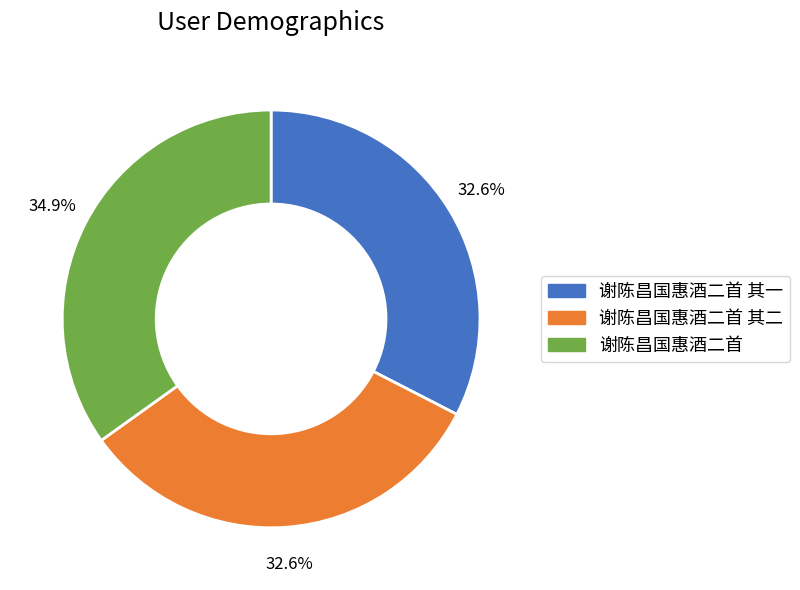

To the nearest percent, what is the average slice percentage?

33%